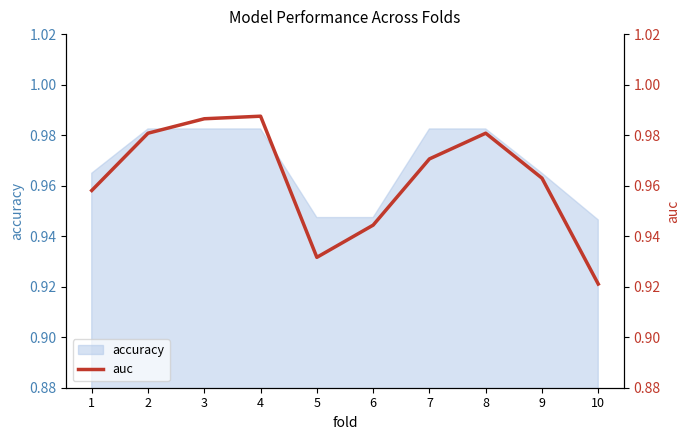

List the labels in order of value, largest first.

4, 3, 2, 8, 7, 9, 1, 6, 5, 10